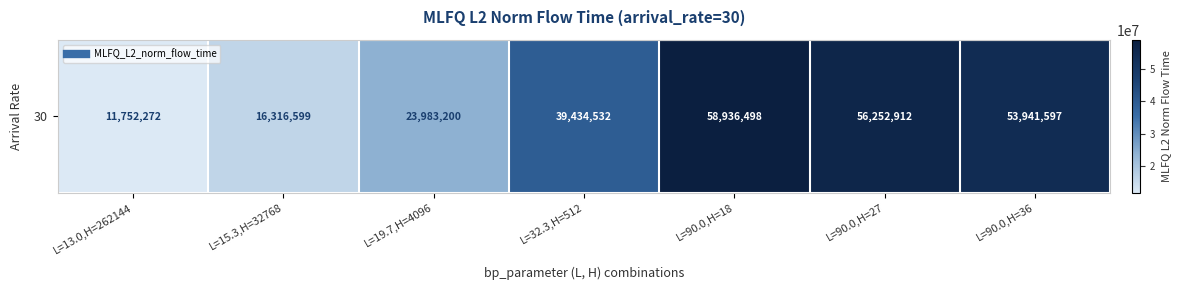

Between L=13.0,H=262144 and L=19.7,H=4096, which is larger?

L=19.7,H=4096